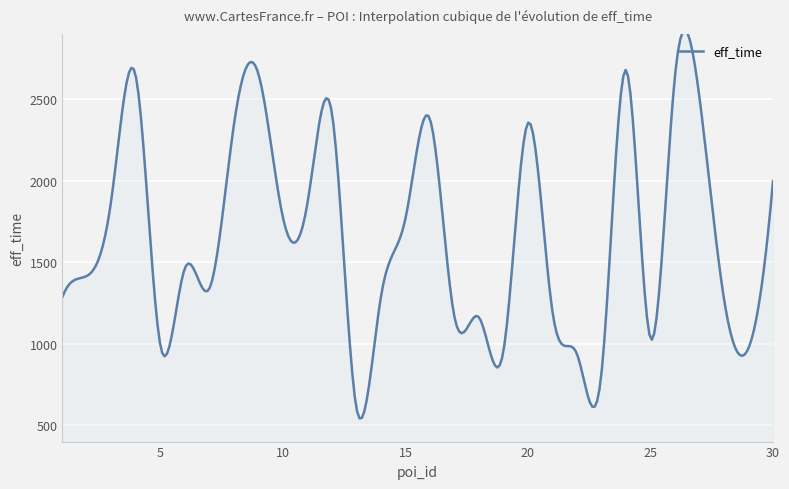

What is the minimum value shown in the chart?

542.9